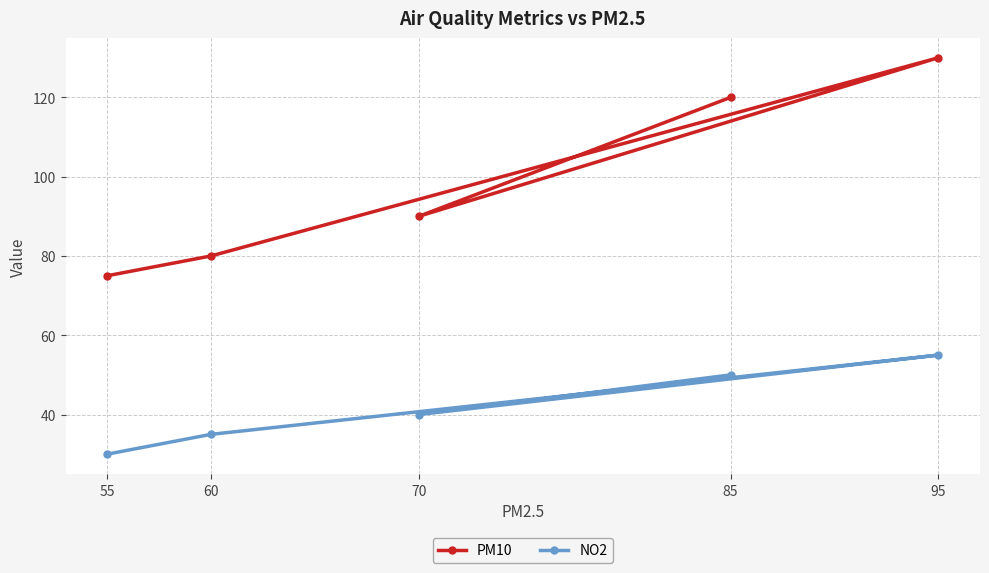

What is the difference between the maximum and minimum values in the PM10 series?

55